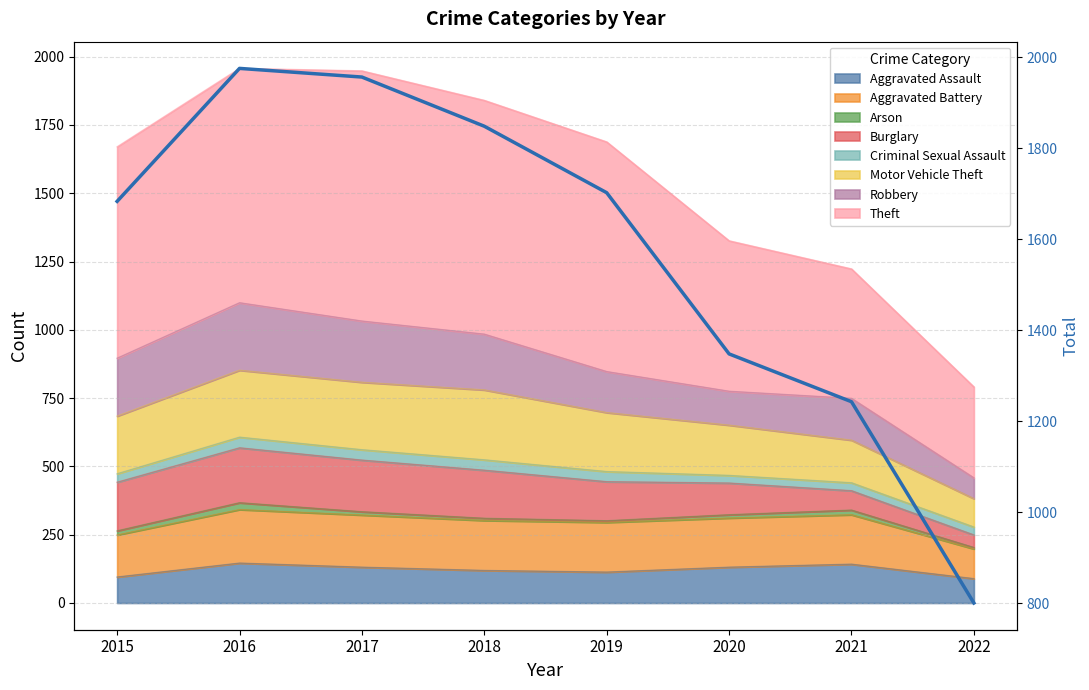

Reading left to right, what are all the values shown in this chart?

1683	1975	1956	1848	1702	1348	1243	801